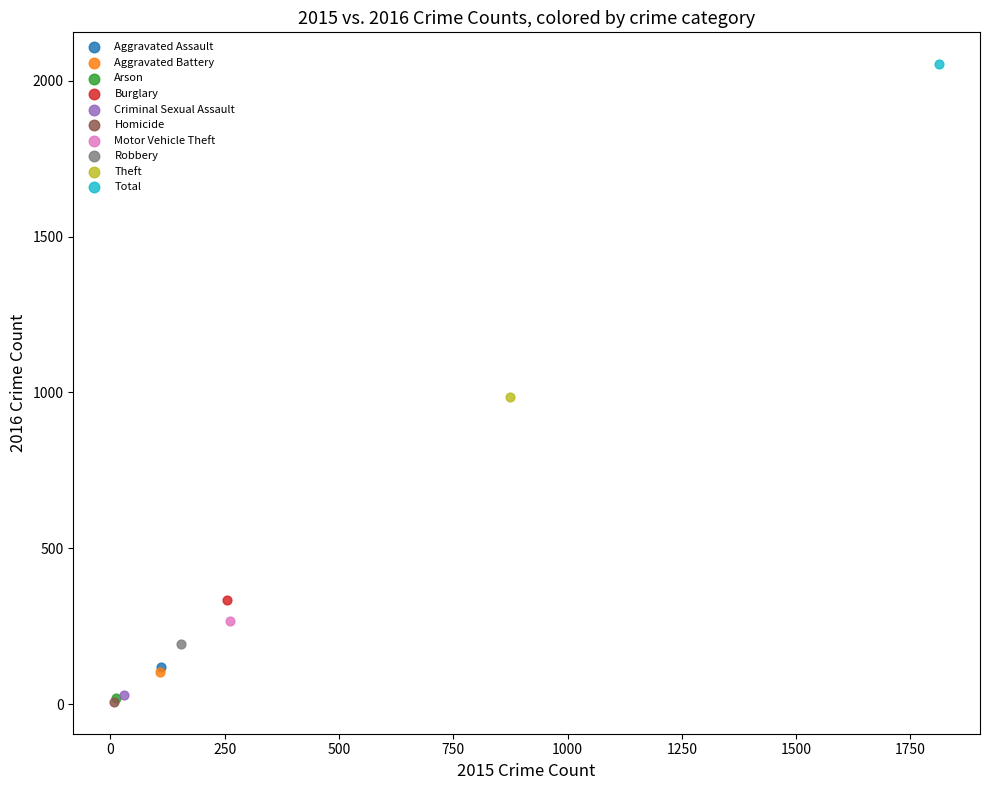

What are all the series names shown in the legend?

Aggravated Assault, Aggravated Battery, Arson, Burglary, Criminal Sexual Assault, Homicide, Motor Vehicle Theft, Robbery, Theft, Total